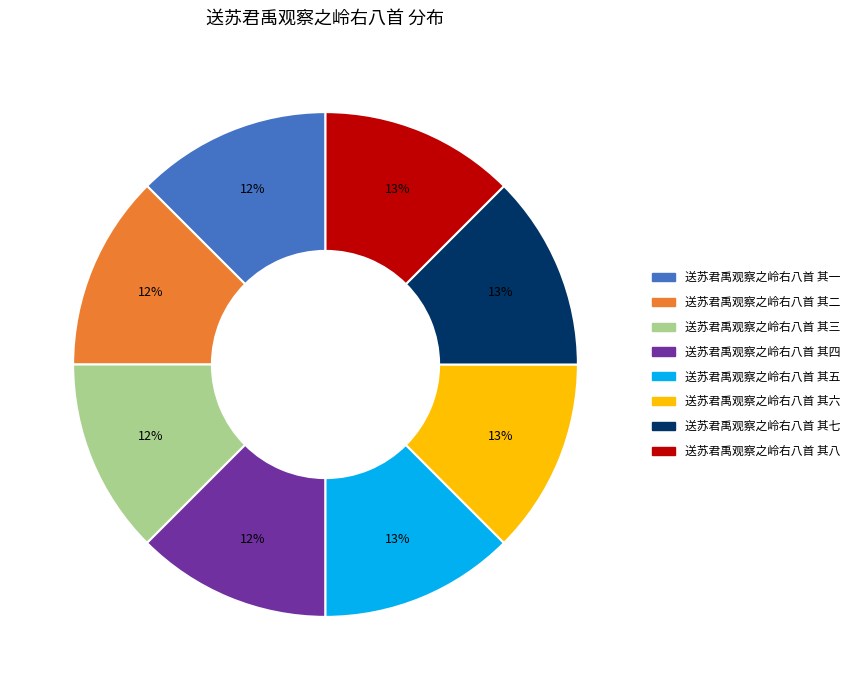

How many segments does this pie chart have?

8